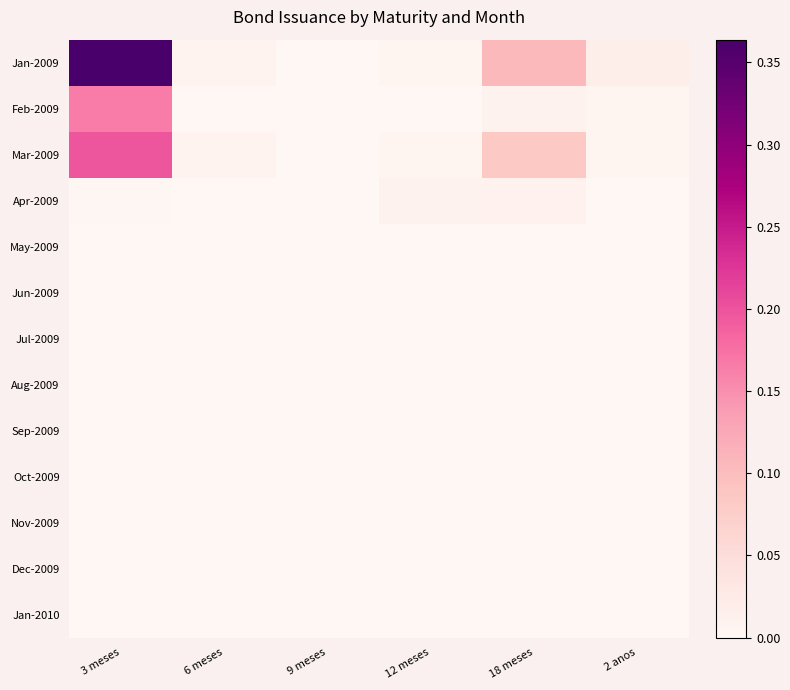

Rank the series by their maximum value, from highest to lowest.

Jan-2009, Mar-2009, Feb-2009, Apr-2009, May-2009, Jun-2009, Jul-2009, Aug-2009, Sep-2009, Oct-2009, Nov-2009, Dec-2009, Jan-2010